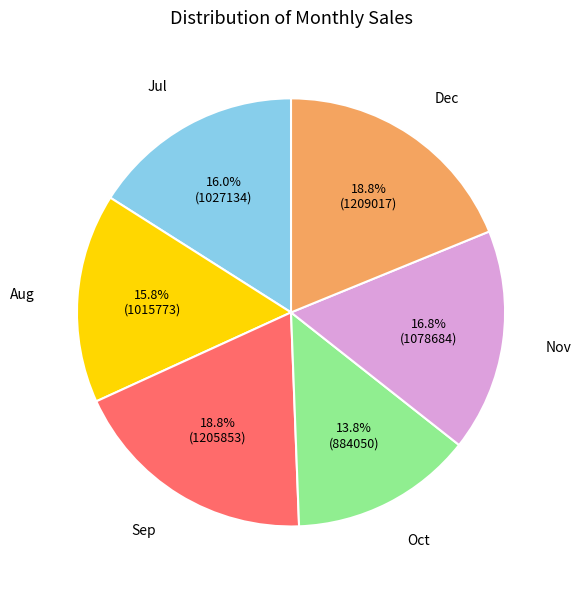

Is there any slice that represents more than half of the pie?

No